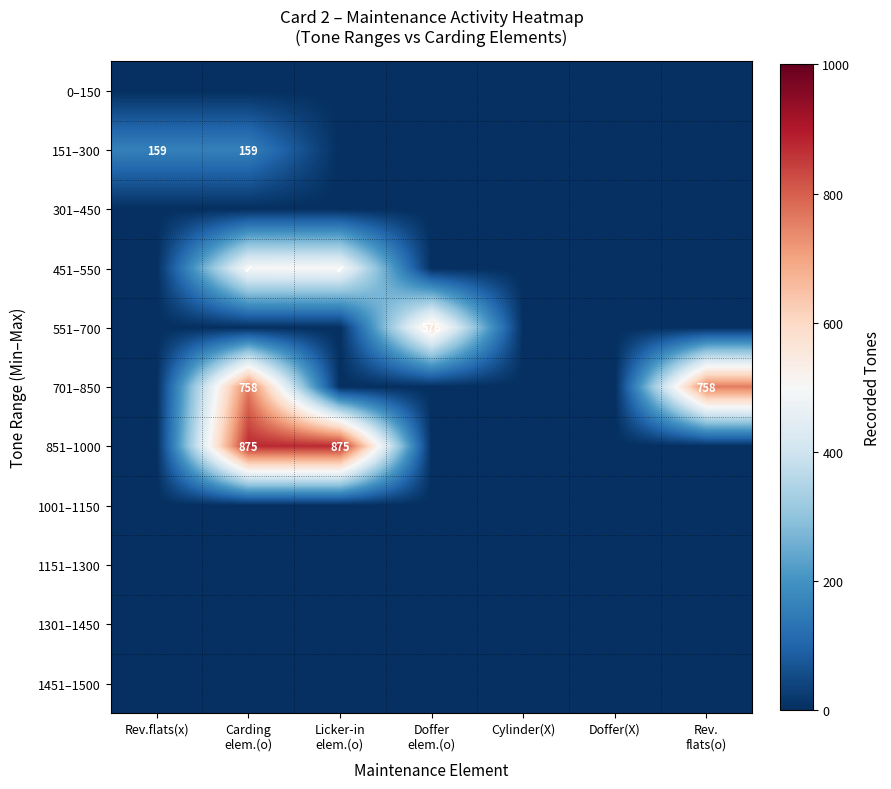

What is the difference between the highest and lowest values at Rev.flats(x)?

159